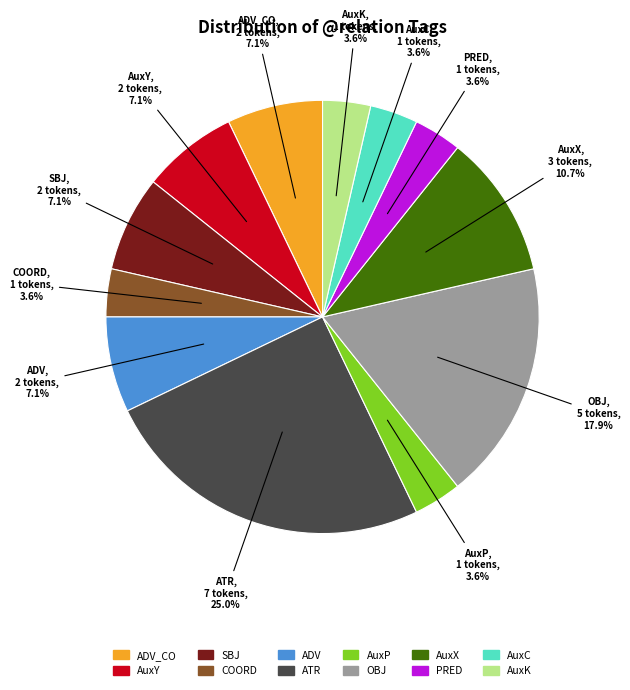

Is there any slice that represents more than half of the pie?

No